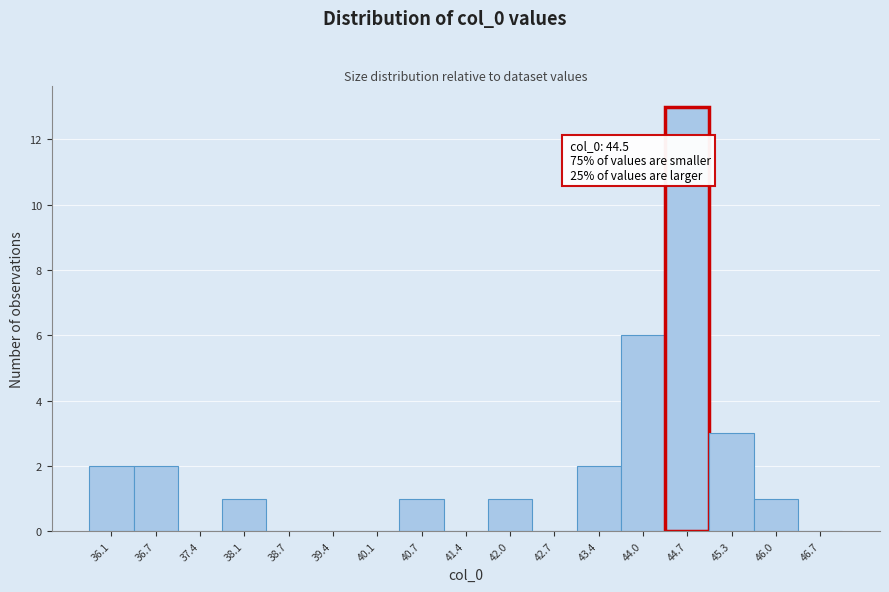

Over which range of the x-axis is the bar tallest?

44.4 to 45.0